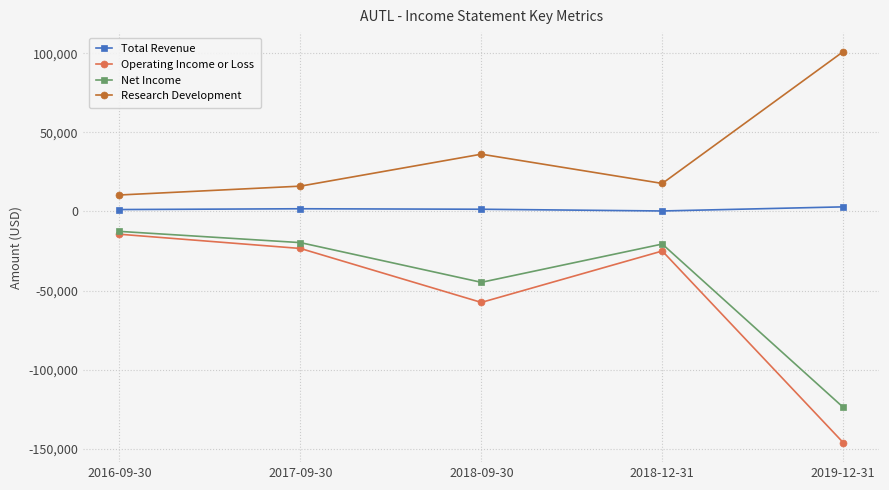

How many interior local valleys does the Research Development series have?

1